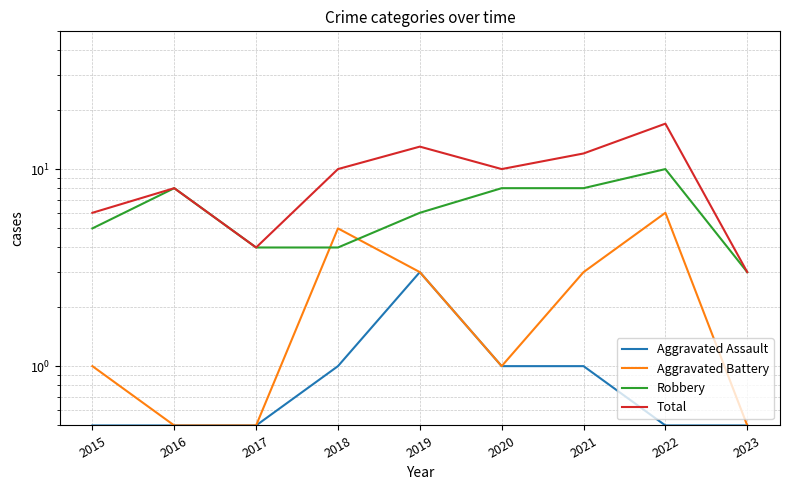

Which series has the widest spread of values?

Total